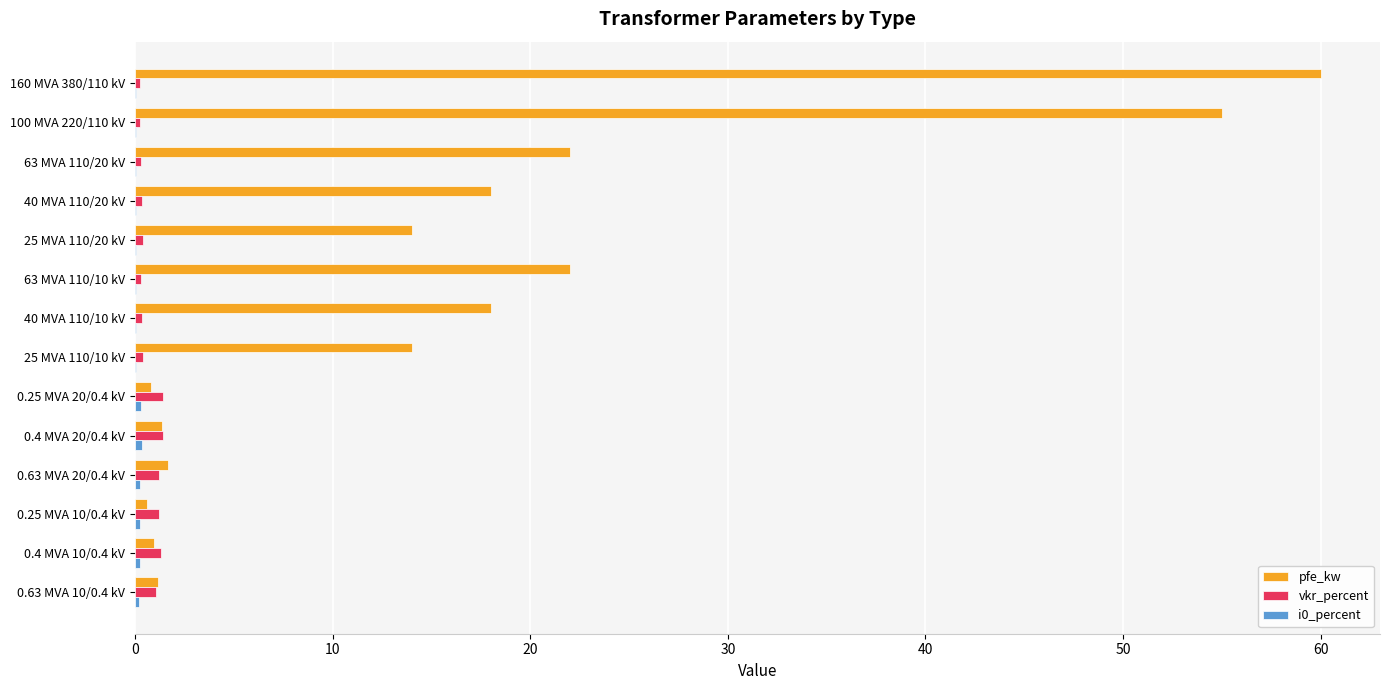

Which series changed the most between 63 MVA 110/10 kV and 0.63 MVA 20/0.4 kV?

pfe_kw